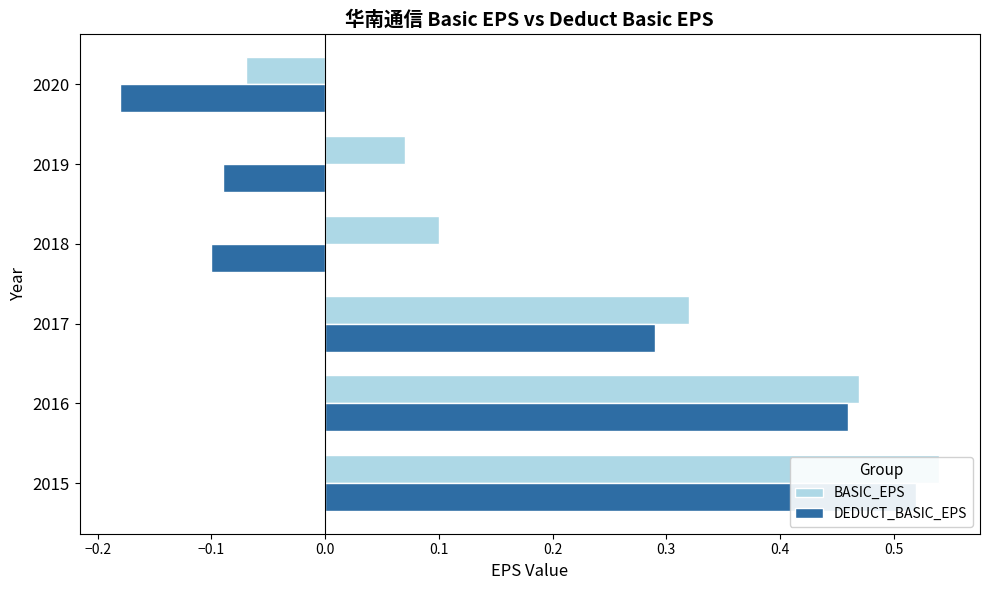

At 2019, list the series in order from smallest to largest.

DEDUCT_BASIC_EPS, BASIC_EPS